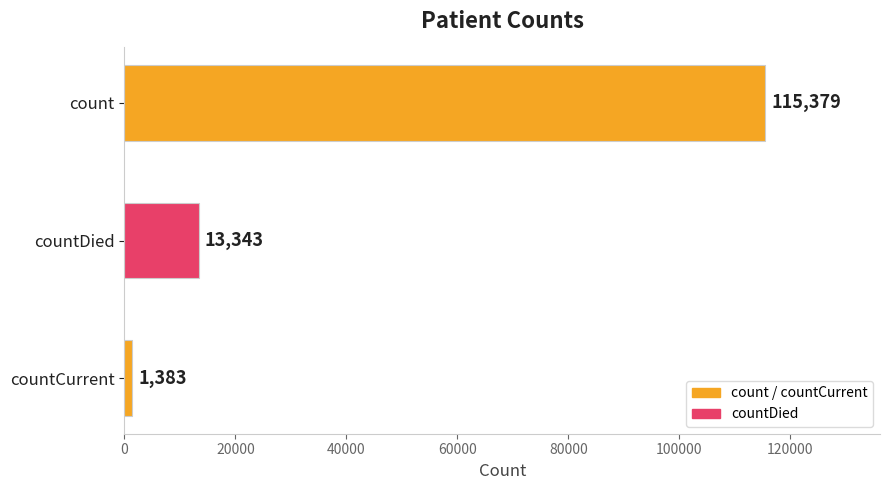

What is the difference between the maximum and minimum values?

113996